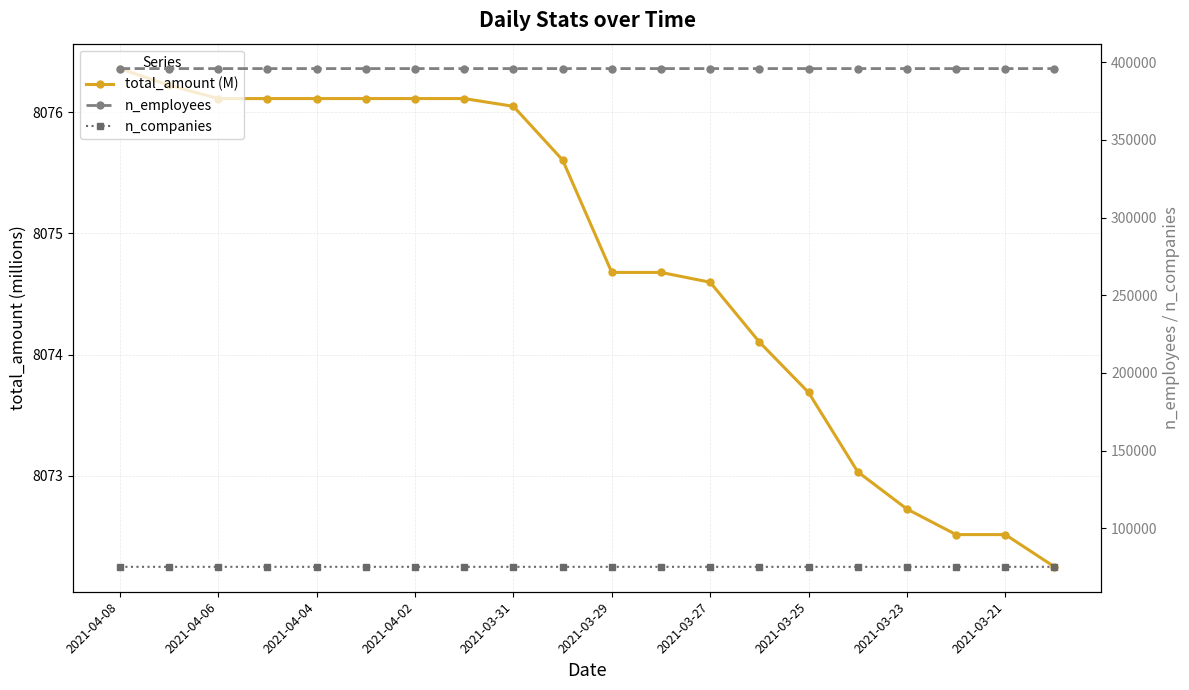

List the labels in order of n_employees value, largest first.

2021-04-08, 2021-04-06, 2021-04-04, 2021-04-02, 2021-03-31, 2021-03-29, 2021-03-27, 2021-03-25, 2021-03-23, 2021-03-21, 10, 11, 12, 13, 14, 15, 16, 17, 18, 19